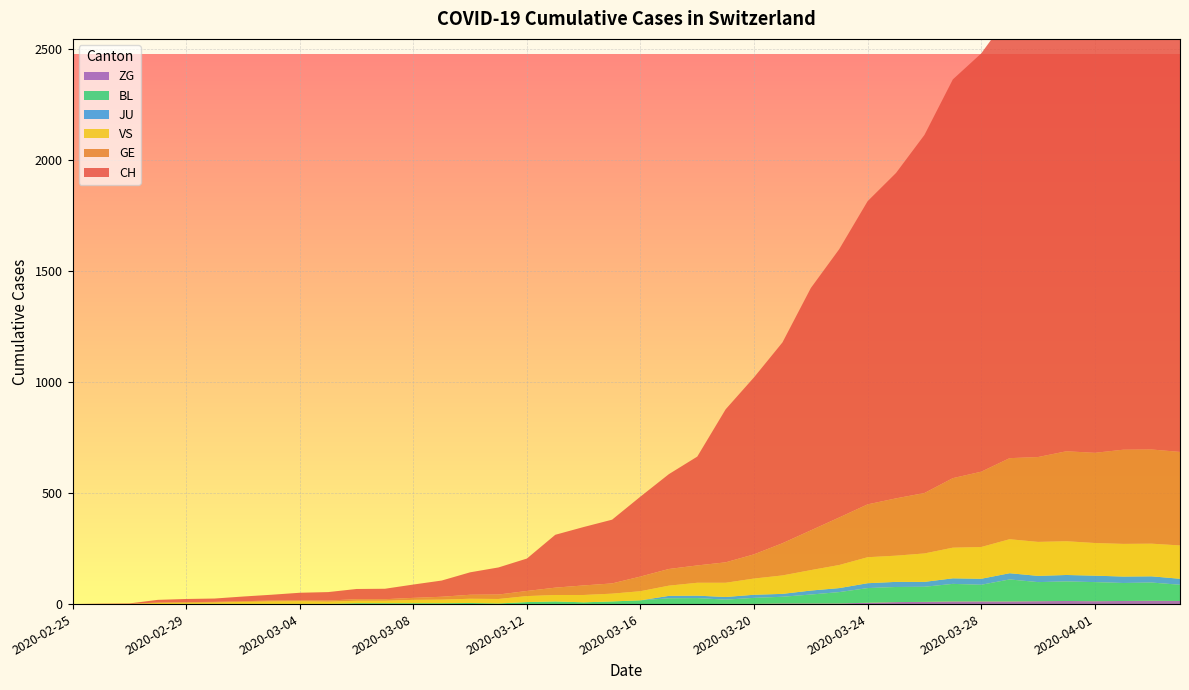

Reading left to right, list all the values displayed in this chart.

CH: 2020-02-25=0	2020-02-26=1	2020-02-27=2	2020-02-28=12	2020-02-29=14	2020-03-01=15	2020-03-02=21	2020-03-03=26	2020-03-04=34	2020-03-05=38	2020-03-06=46	2020-03-07=47	2020-03-08=60	2020-03-09=73	2020-03-10=101	2020-03-11=122	2020-03-12=146	2020-03-13=238	2020-03-14=263	2020-03-15=287	2020-03-16=360	2020-03-17=427	2020-03-18=490	2020-03-19=689	2020-03-20=797	2020-03-21=904	2020-03-22=1091	2020-03-23=1208	2020-03-24=1365	2020-03-25=1465	2020-03-26=1612	2020-03-27=1795	2020-03-28=1883	2020-03-29=1998	2020-03-30=2183	2020-03-31=2211	2020-04-01=2292	2020-04-02=2356	2020-04-03=2337	2020-04-04=2325
GE: 2020-02-25=0	2020-02-26=1	2020-02-27=1	2020-02-28=2	2020-02-29=3	2020-03-01=3	2020-03-02=3	2020-03-03=4	2020-03-04=4	2020-03-05=5	2020-03-06=7	2020-03-07=7	2020-03-08=9	2020-03-09=13	2020-03-10=18	2020-03-11=20	2020-03-12=23	2020-03-13=33	2020-03-14=43	2020-03-15=46	2020-03-16=66	2020-03-17=75	2020-03-18=78	2020-03-19=92	2020-03-20=109	2020-03-21=145	2020-03-22=179	2020-03-23=214	2020-03-24=238	2020-03-25=258	2020-03-26=272	2020-03-27=313	2020-03-28=339	2020-03-29=365	2020-03-30=382	2020-03-31=405	2020-04-01=406	2020-04-02=424	2020-04-03=424	2020-04-04=421
JU: 2020-02-25=0	2020-02-26=0	2020-02-27=0	2020-02-28=0	2020-02-29=0	2020-03-01=0	2020-03-02=0	2020-03-03=0	2020-03-04=0	2020-03-05=0	2020-03-06=0	2020-03-07=0	2020-03-08=0	2020-03-09=0	2020-03-10=0	2020-03-11=0	2020-03-12=0	2020-03-13=0	2020-03-14=0	2020-03-15=0	2020-03-16=0	2020-03-17=11	2020-03-18=11	2020-03-19=12	2020-03-20=14	2020-03-21=13	2020-03-22=18	2020-03-23=18	2020-03-24=22	2020-03-25=23	2020-03-26=22	2020-03-27=25	2020-03-28=27	2020-03-29=28	2020-03-30=28	2020-03-31=29	2020-04-01=29	2020-04-02=29	2020-04-03=28	2020-04-04=27
VS: 2020-02-25=0	2020-02-26=0	2020-02-27=0	2020-02-28=5	2020-02-29=5	2020-03-01=6	2020-03-02=9	2020-03-03=11	2020-03-04=12	2020-03-05=10	2020-03-06=11	2020-03-07=11	2020-03-08=15	2020-03-09=16	2020-03-10=19	2020-03-11=20	2020-03-12=27	2020-03-13=29	2020-03-14=33	2020-03-15=35	2020-03-16=41	2020-03-17=46	2020-03-18=58	2020-03-19=64	2020-03-20=73	2020-03-21=83	2020-03-22=92	2020-03-23=104	2020-03-24=117	2020-03-25=118	2020-03-26=128	2020-03-27=138	2020-03-28=143	2020-03-29=153	2020-03-30=153	2020-03-31=152	2020-04-01=147	2020-04-02=147	2020-04-03=147	2020-04-04=150
BL: 2020-02-25=0	2020-02-26=0	2020-02-27=0	2020-02-28=0	2020-02-29=1	2020-03-01=1	2020-03-02=1	2020-03-03=1	2020-03-04=1	2020-03-05=1	2020-03-06=4	2020-03-07=4	2020-03-08=4	2020-03-09=4	2020-03-10=5	2020-03-11=3	2020-03-12=9	2020-03-13=12	2020-03-14=8	2020-03-15=12	2020-03-16=17	2020-03-17=26	2020-03-18=27	2020-03-19=19	2020-03-20=27	2020-03-21=30	2020-03-22=40	2020-03-23=51	2020-03-24=66	2020-03-25=68	2020-03-26=68	2020-03-27=79	2020-03-28=75	2020-03-29=99	2020-03-30=86	2020-03-31=88	2020-04-01=86	2020-04-02=81	2020-04-03=82	2020-04-04=73
ZG: 2020-02-25=0	2020-02-26=0	2020-02-27=0	2020-02-28=0	2020-02-29=0	2020-03-01=0	2020-03-02=0	2020-03-03=0	2020-03-04=0	2020-03-05=0	2020-03-06=0	2020-03-07=0	2020-03-08=0	2020-03-09=0	2020-03-10=0	2020-03-11=0	2020-03-12=0	2020-03-13=0	2020-03-14=0	2020-03-15=0	2020-03-16=0	2020-03-17=0	2020-03-18=0	2020-03-19=1	2020-03-20=1	2020-03-21=3	2020-03-22=3	2020-03-23=3	2020-03-24=6	2020-03-25=9	2020-03-26=10	2020-03-27=12	2020-03-28=12	2020-03-29=12	2020-03-30=13	2020-03-31=14	2020-04-01=13	2020-04-02=14	2020-04-03=15	2020-04-04=14